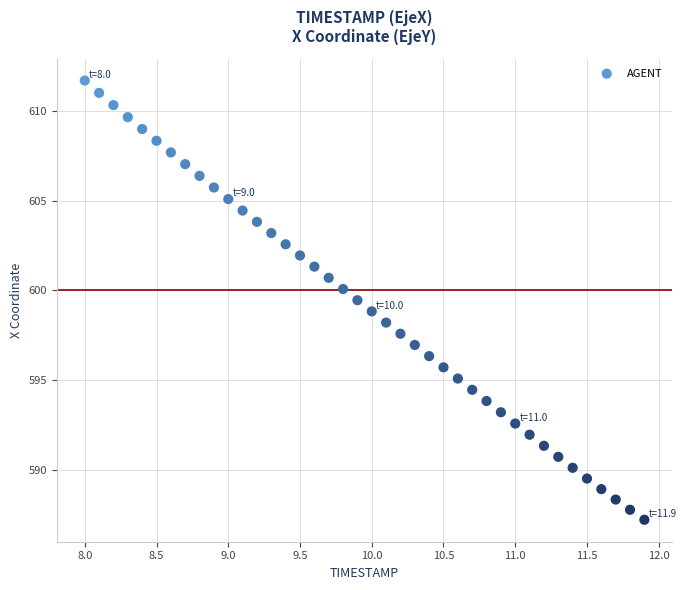

What is the range of X values (max minus min)?

3.9